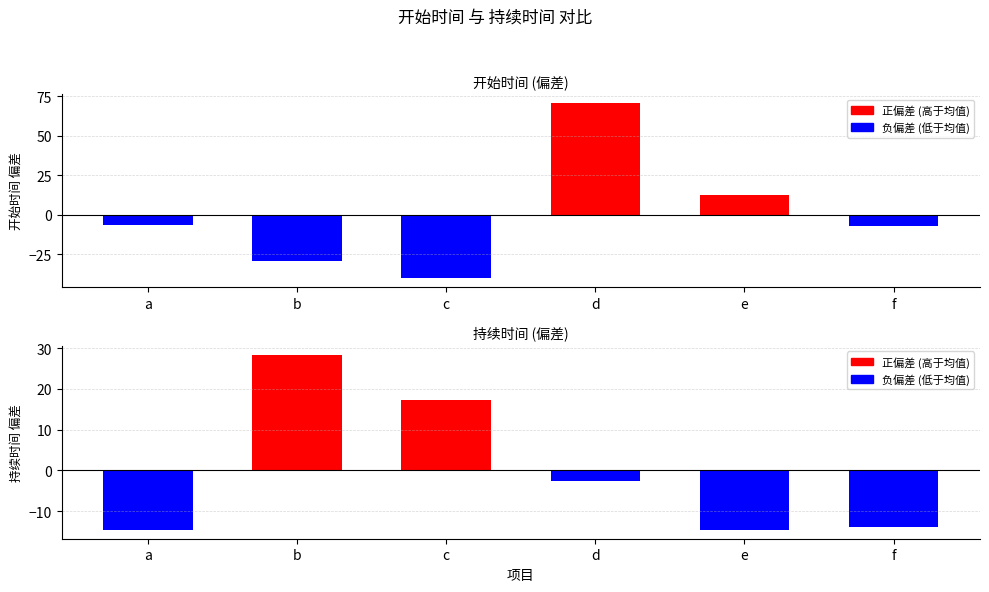

Which label corresponds to the smallest value in the chart?

c